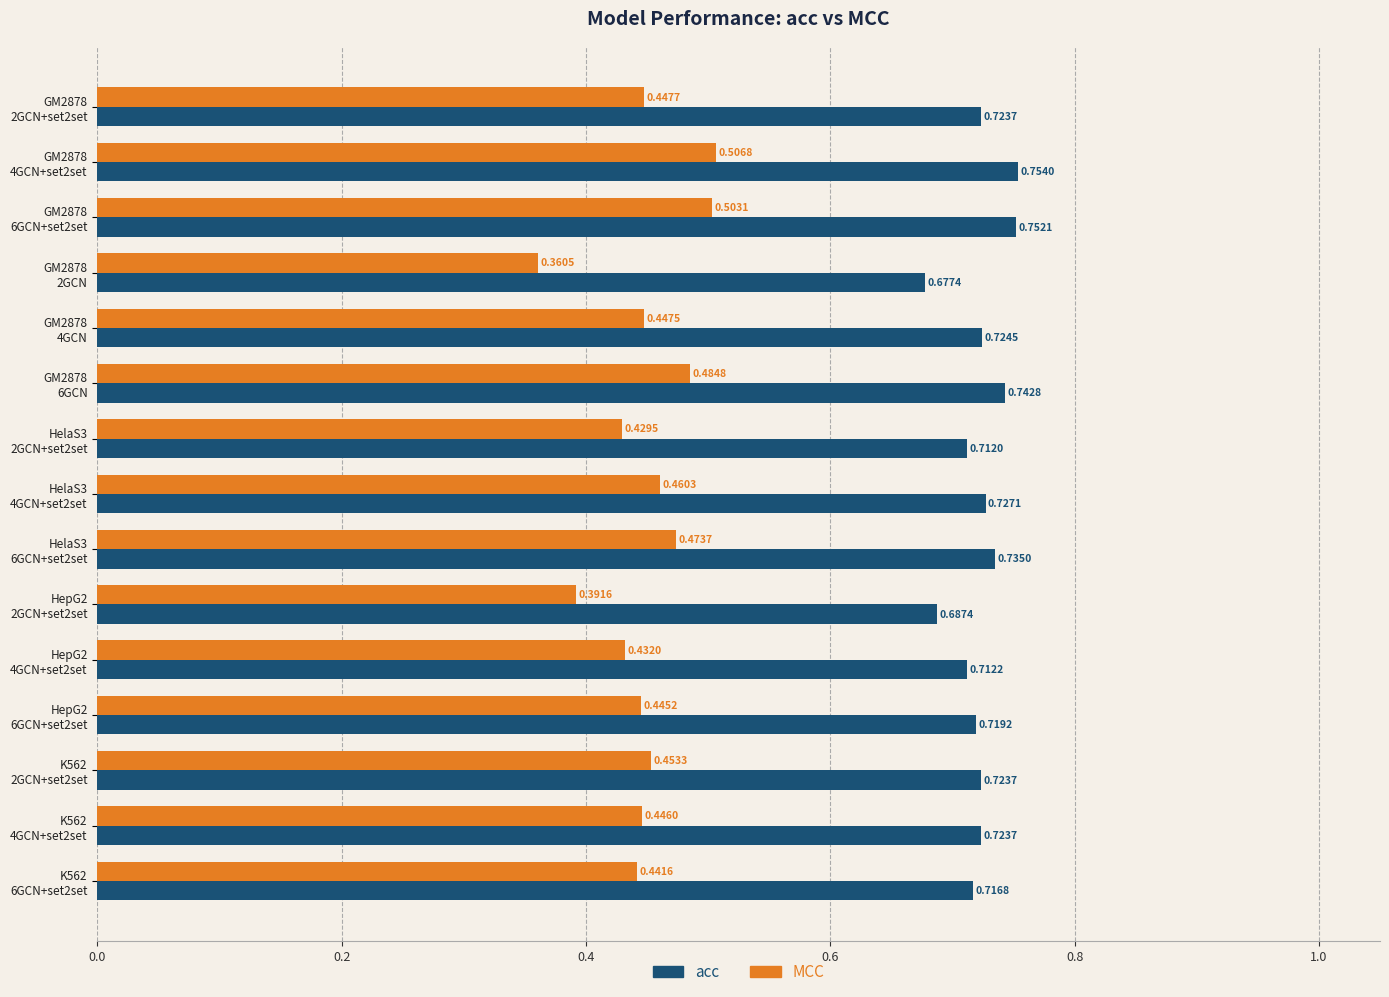

At how many categories does at least one series exceed 0?

15